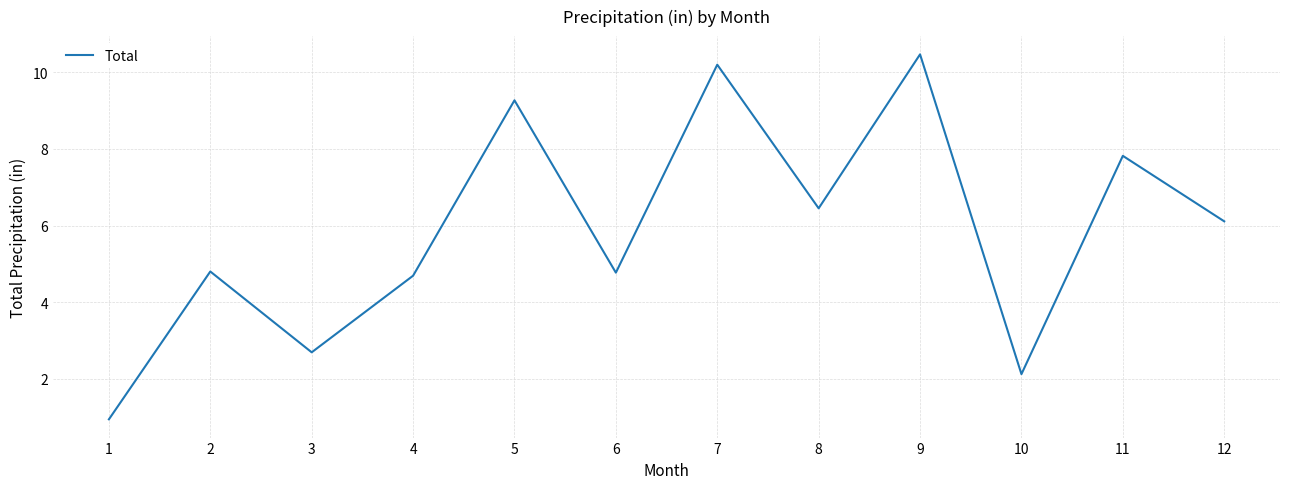

What is the difference between the values at 7 and 4?

5.5